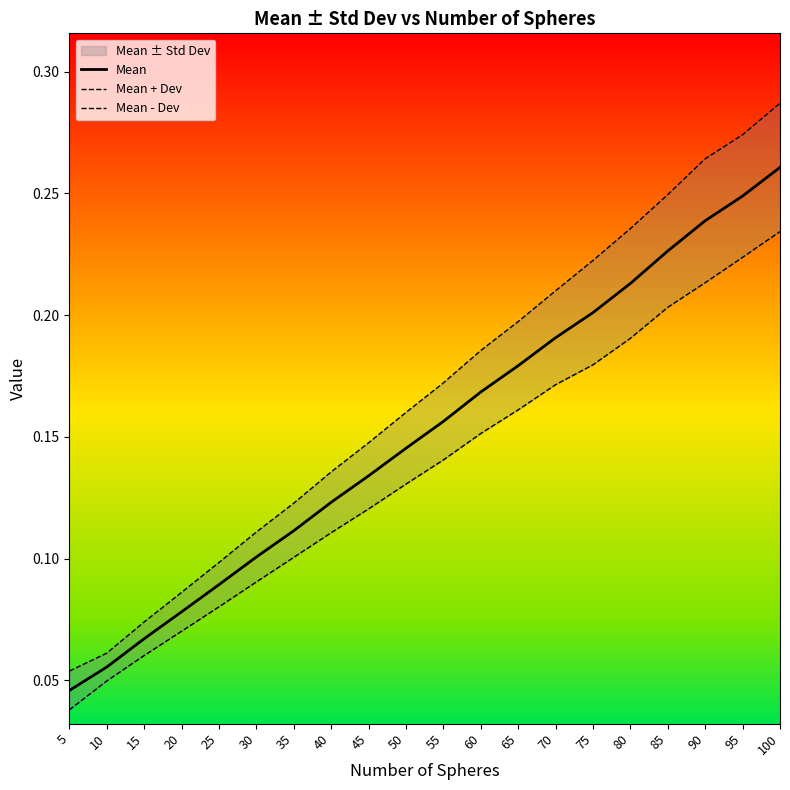

What is the minimum value for Mean + Dev?

0.1